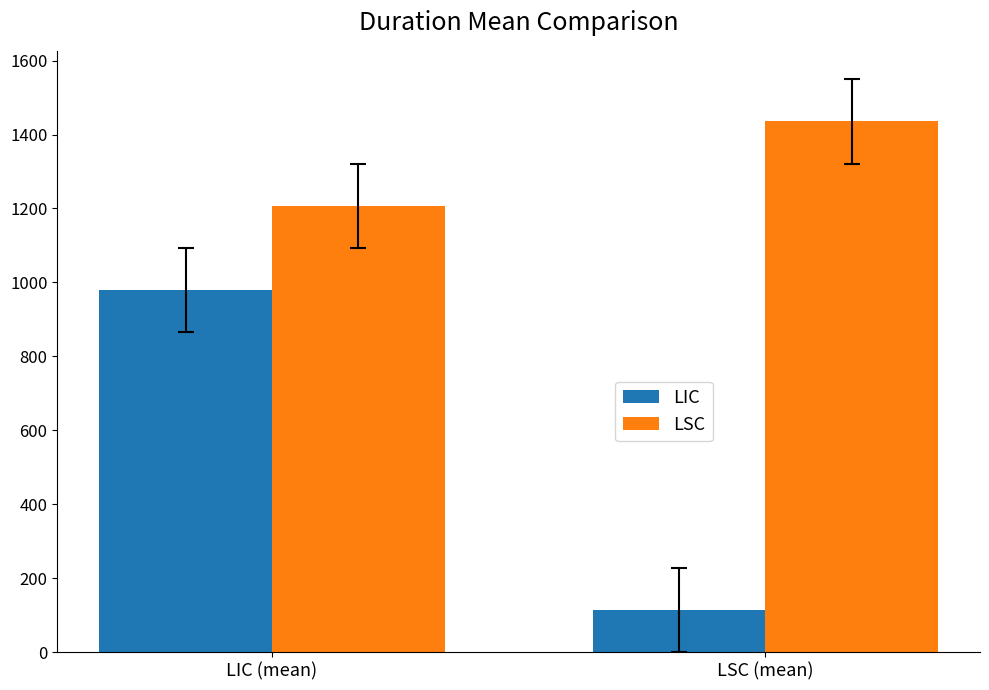

What is the sum of all LSC values?

2643.3